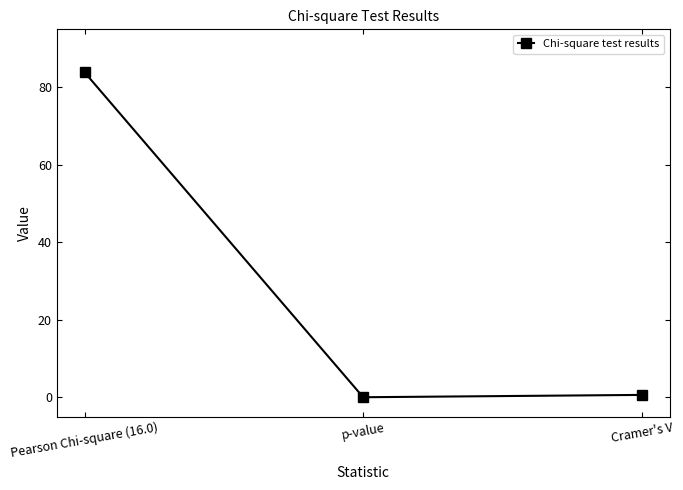

Does the chart display data point markers on the line(s)?

Yes